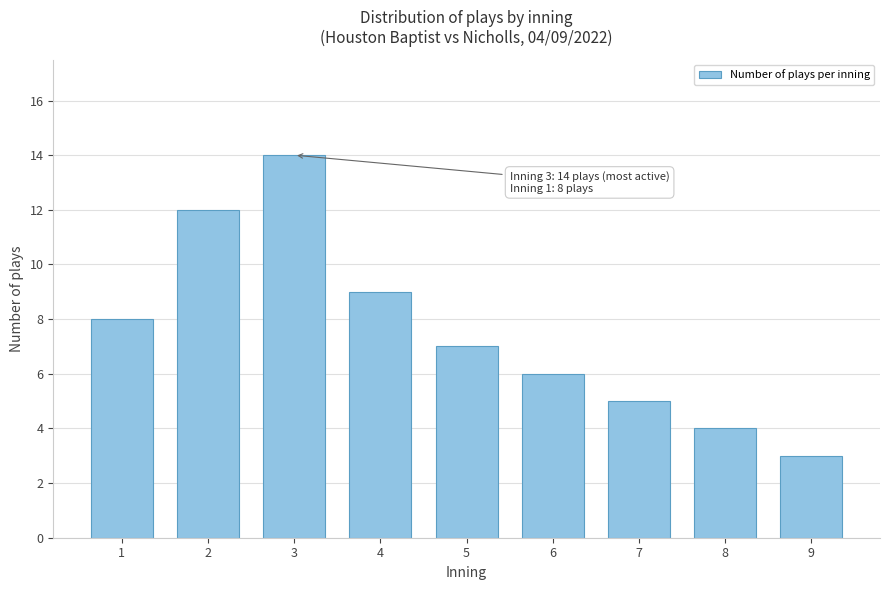

Reading left to right, what are all the values shown in this chart?

1=8	2=12	3=14	4=9	5=7	6=6	7=5	8=4	9=3